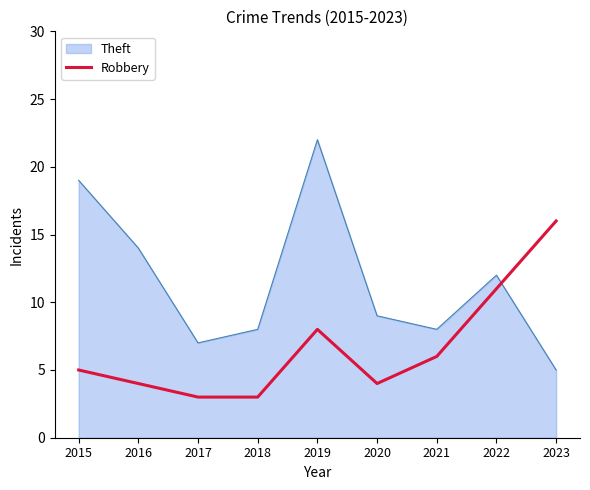

Which category has the highest value across all series?

2019